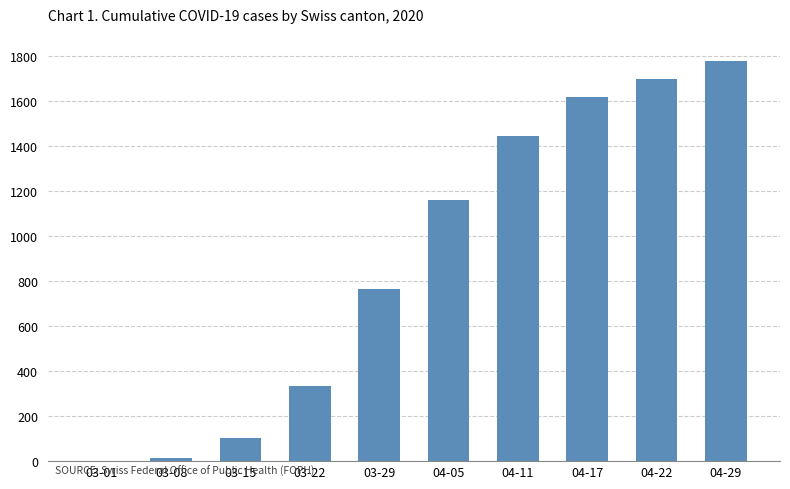

Reading left to right, transcribe all the data shown in this chart.

03-01=0	03-08=14	03-15=103	03-22=336	03-29=767	04-05=1163	04-11=1448	04-17=1620	04-22=1698	04-29=1780